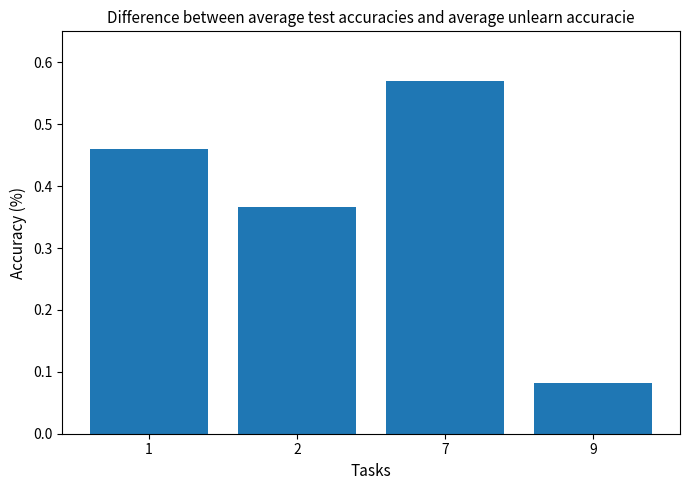

Rank the categories by value from lowest to highest.

9, 2, 1, 7